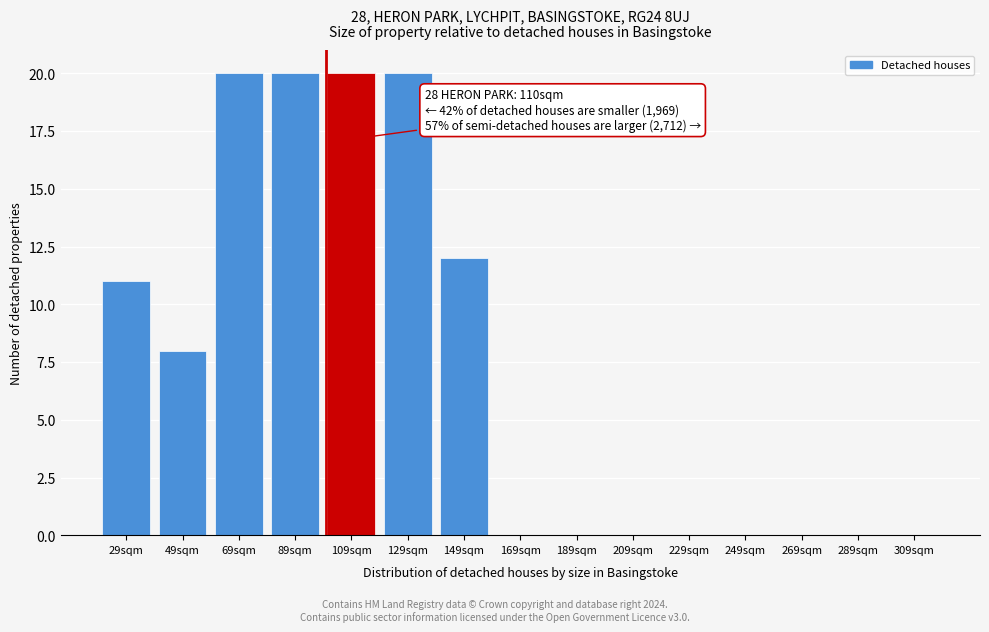

Reading left to right, extract all data points from this chart.

29sqm=11	49sqm=8	69sqm=20	89sqm=20	109sqm=20	129sqm=20	149sqm=12	169sqm=0	189sqm=0	209sqm=0	229sqm=0	249sqm=0	269sqm=0	289sqm=0	309sqm=0